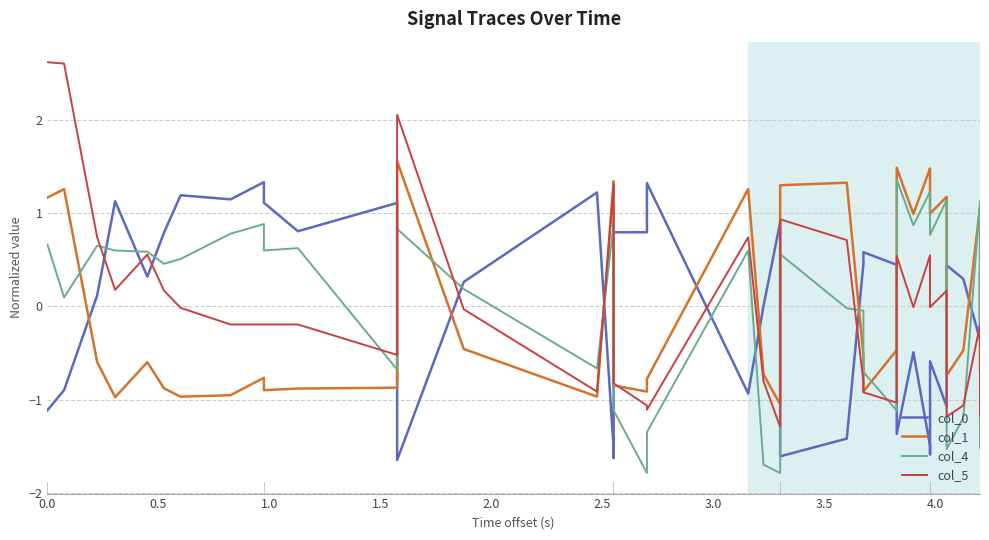

How many negative values does the col_0 series have?

15